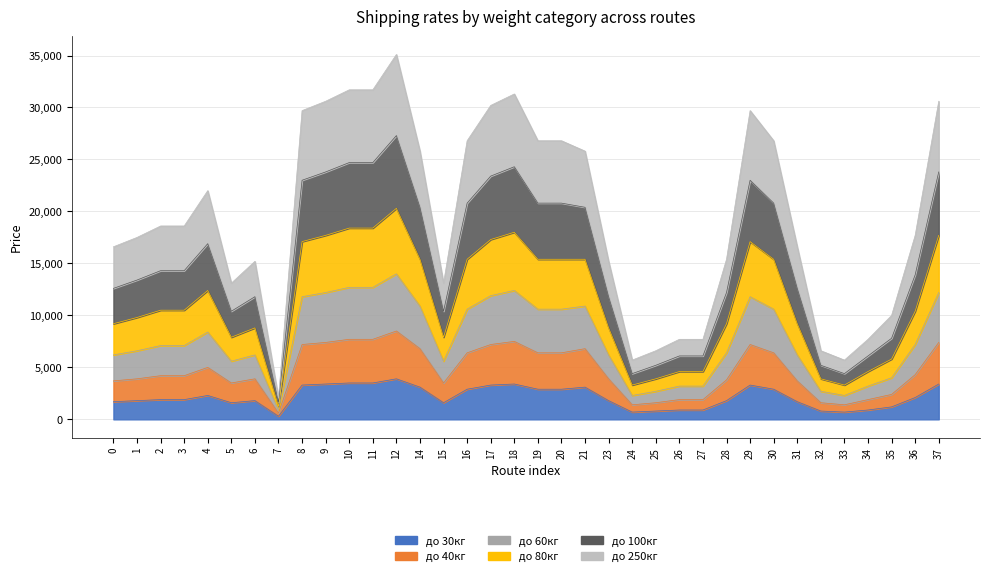

True or false: до 80кг has more than 0 points higher than both neighbors.

True